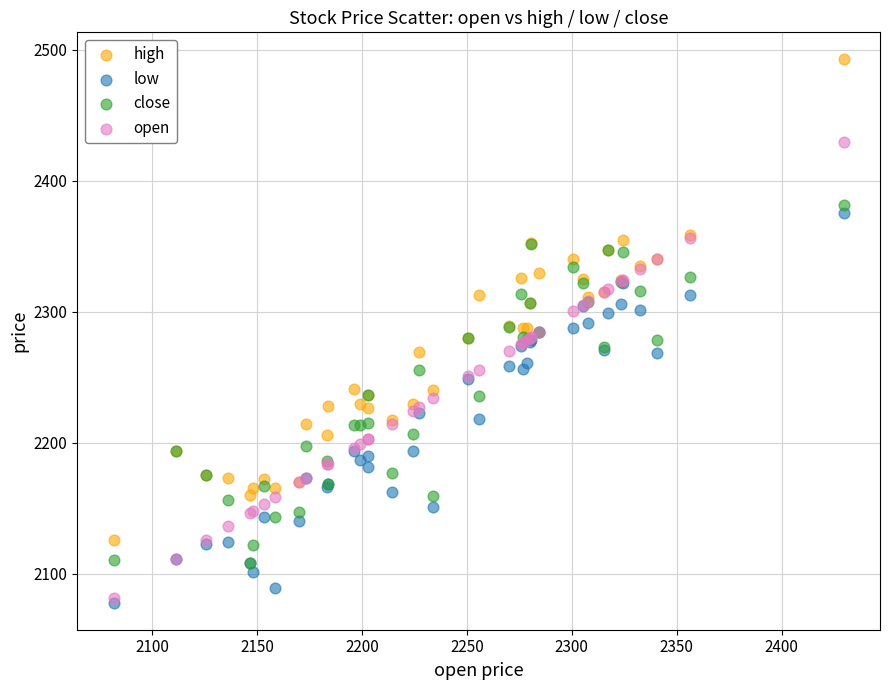

Which series has the widest spread of Y values?

high